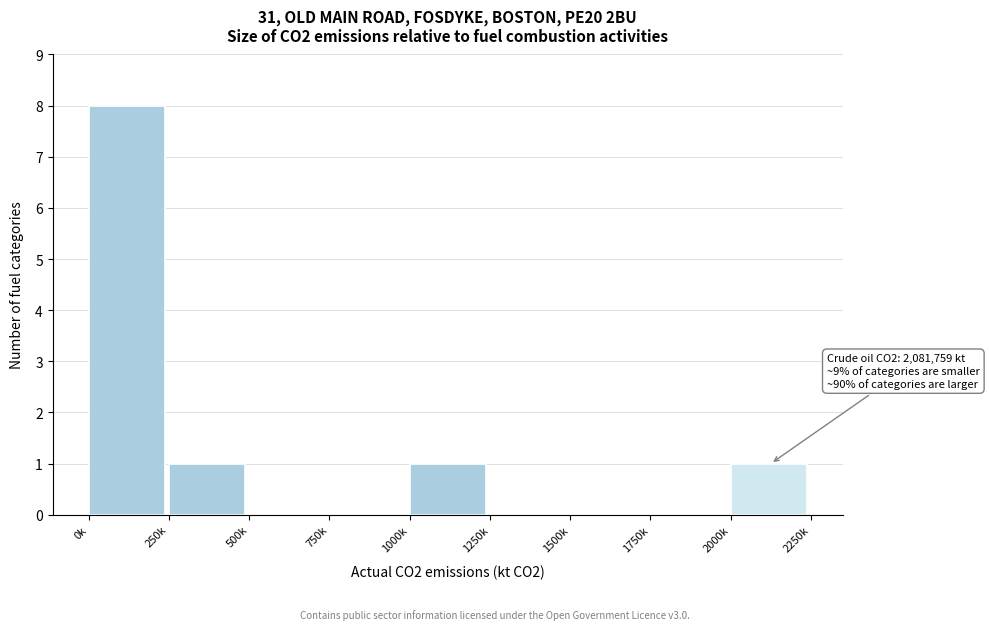

Reading right to left, list all the values displayed in this chart.

2000k=1	1750k=0	1500k=0	1250k=0	1000k=1	750k=0	500k=0	250k=1	0k=8